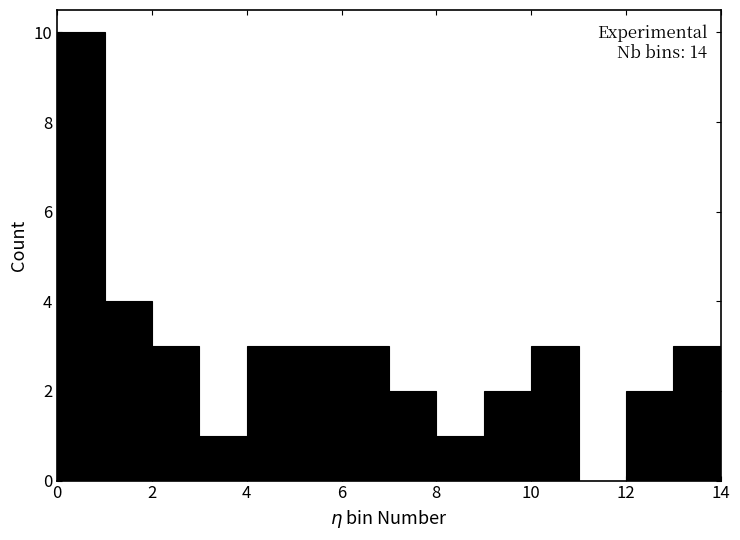

Which range on the x-axis has the tallest bar?

0 to 1